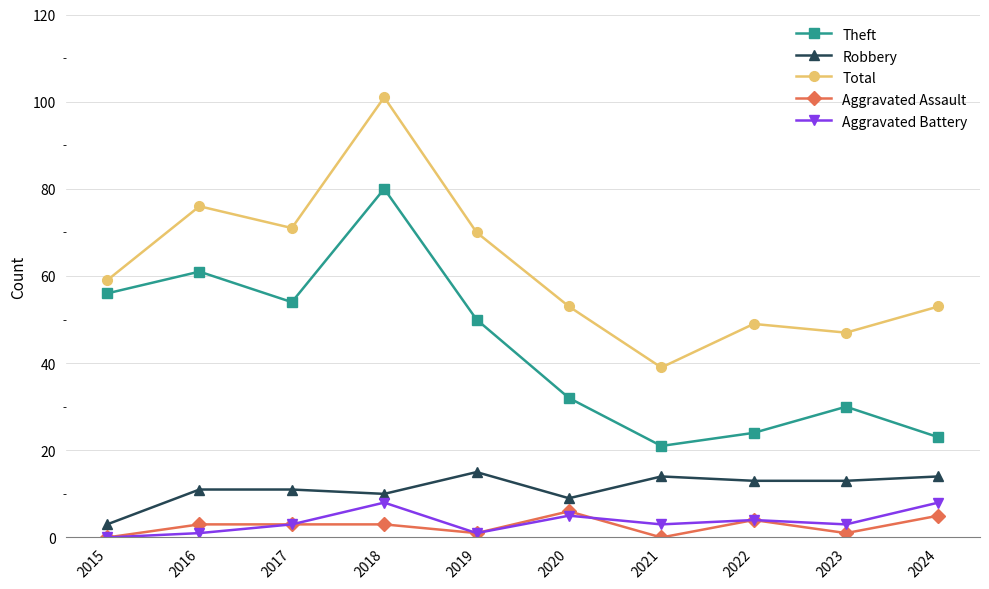

At which category does Total reach its first local valley?

2017